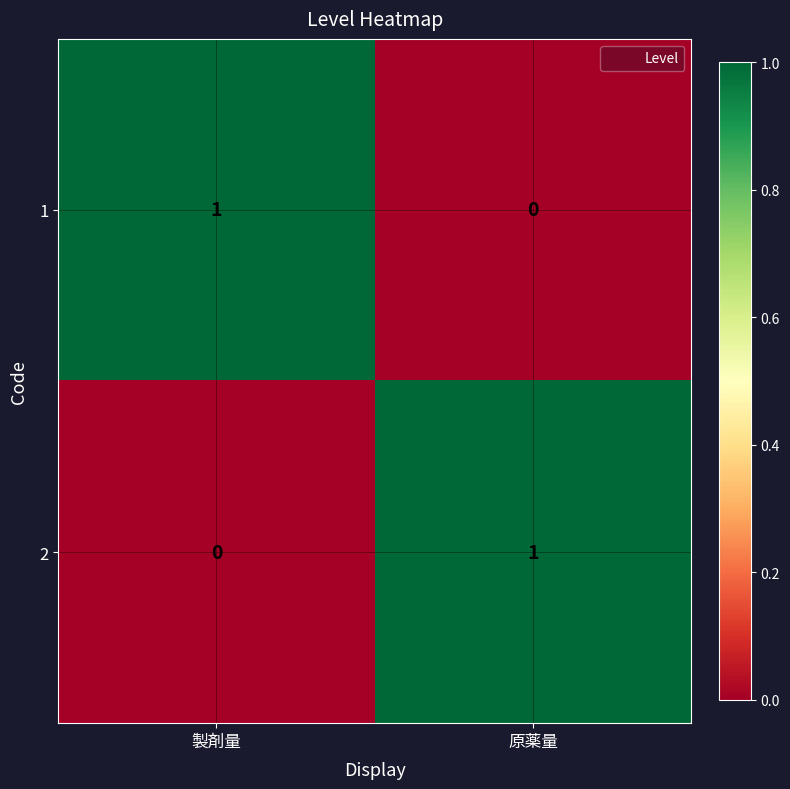

Where is 2 nearest to the value 0?

製剤量